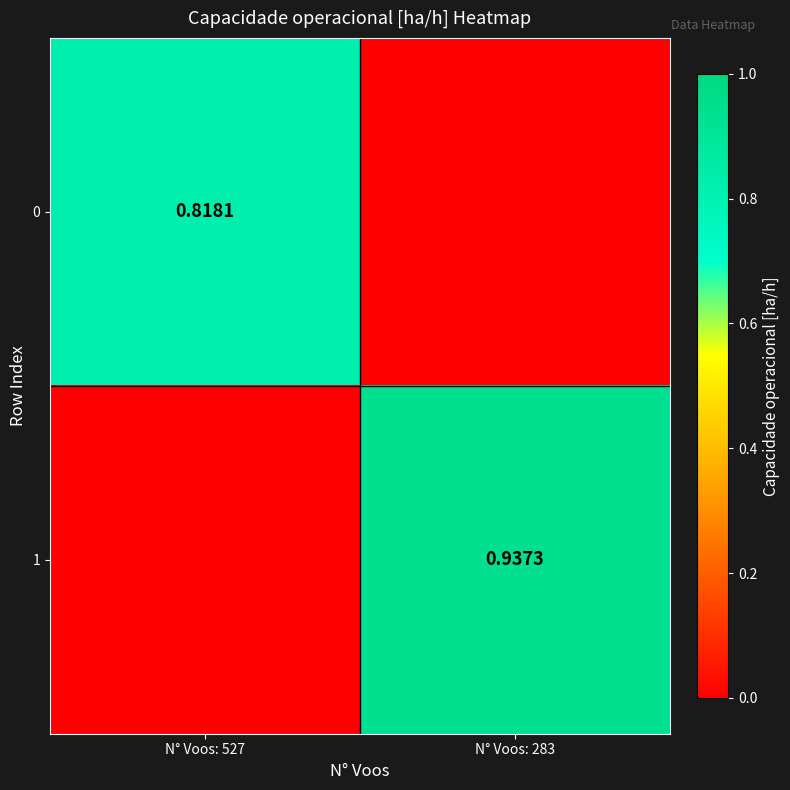

Rank the series at N° Voos: 283 from highest to lowest value.

1, 0